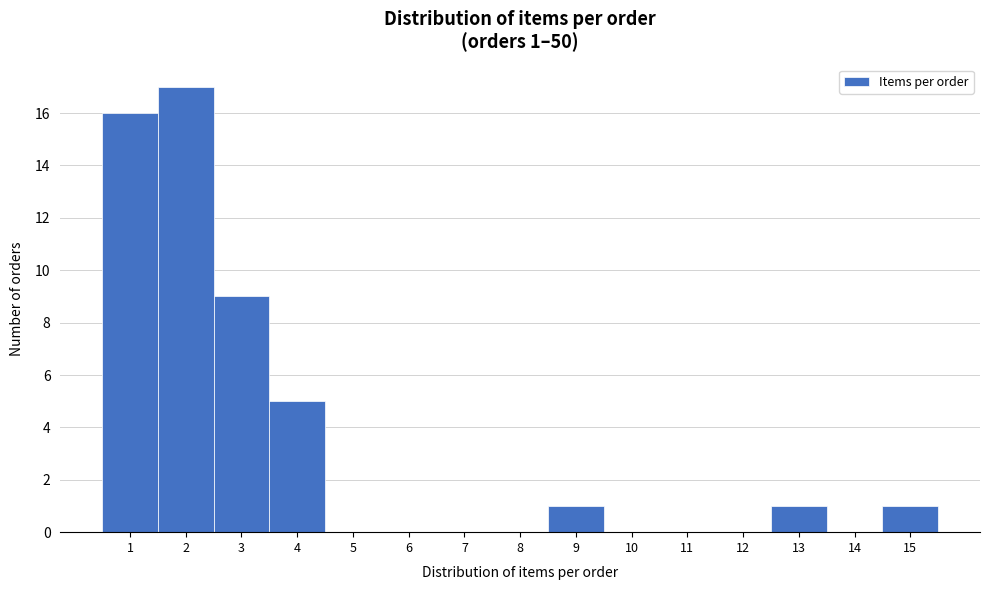

Which range on the x-axis has the tallest bar?

1.5 to 2.5